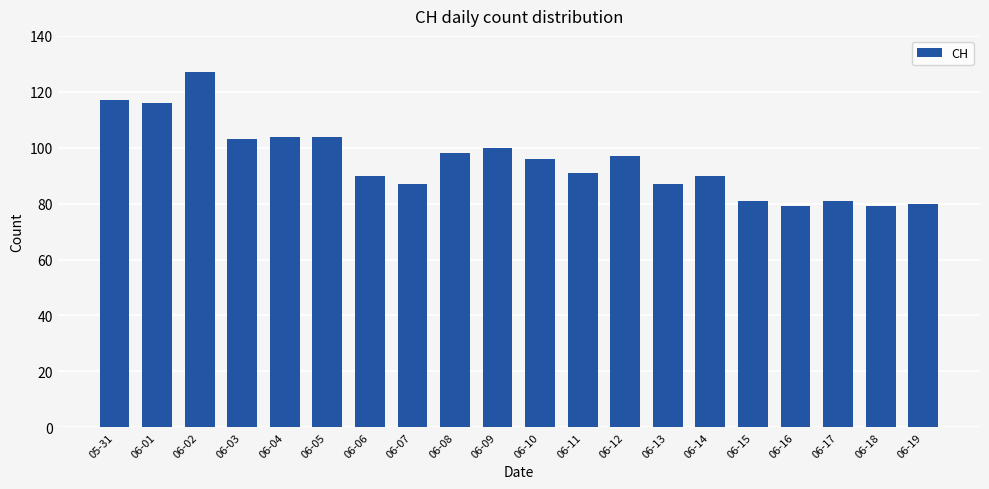

Which has a higher value, 06-17 or 06-13?

06-13